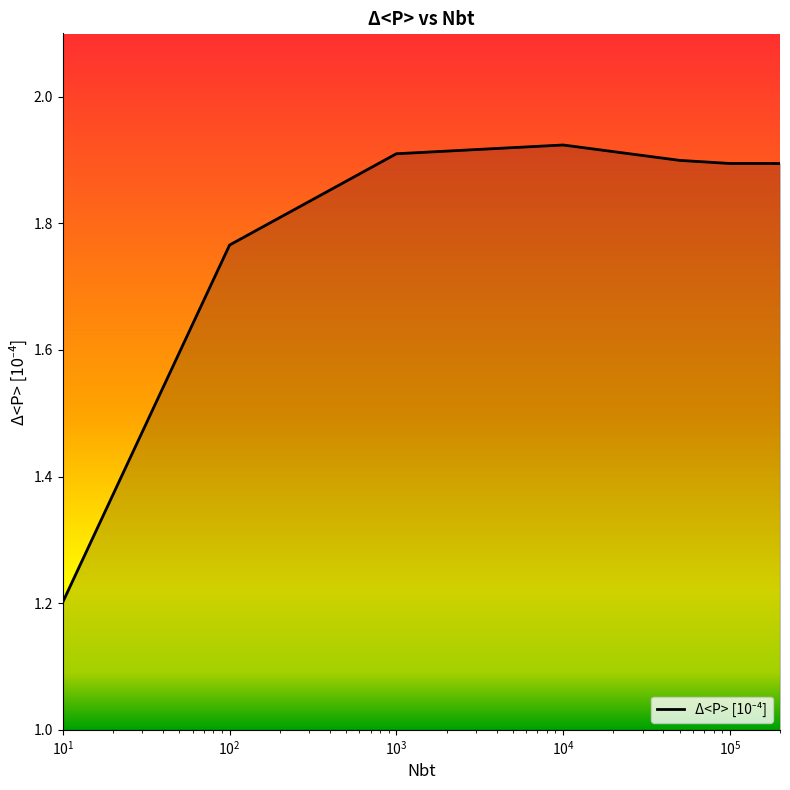

True or false: the data has more than 2 interior local peaks.

False